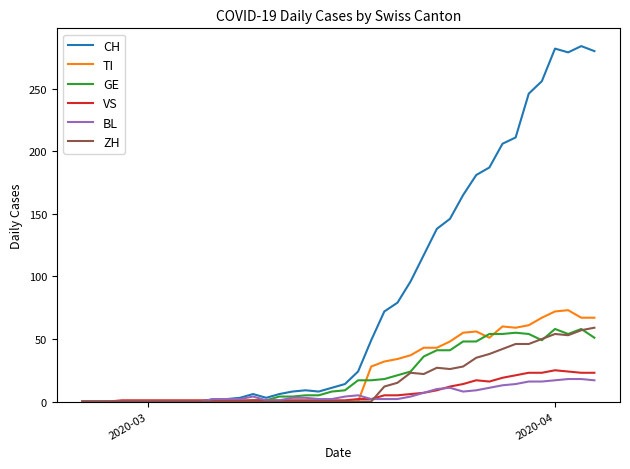

What is the greatest value displayed?

284